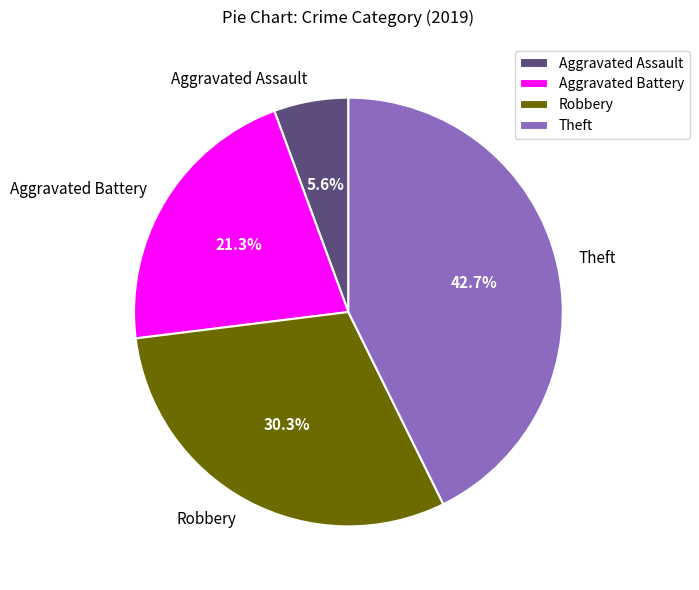

Rank the categories by value from lowest to highest.

Aggravated Assault, Aggravated Battery, Robbery, Theft